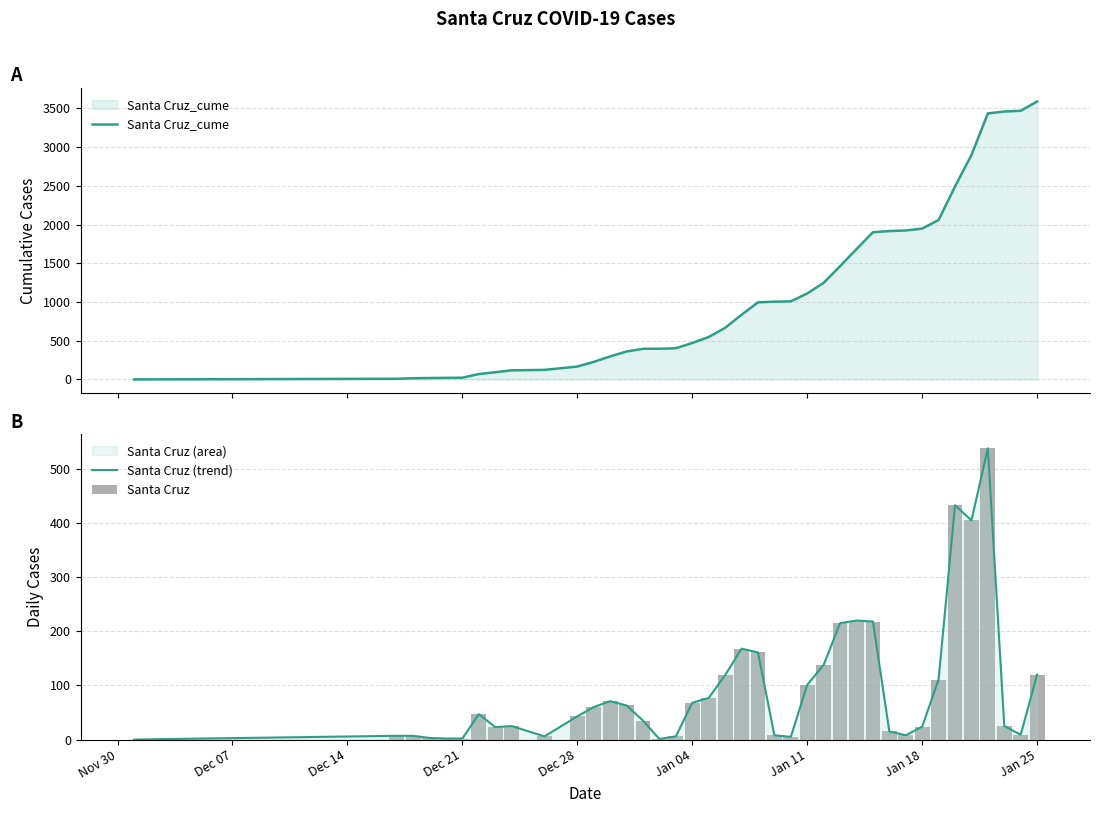

At how many categories does at least one series exceed 1237?

14